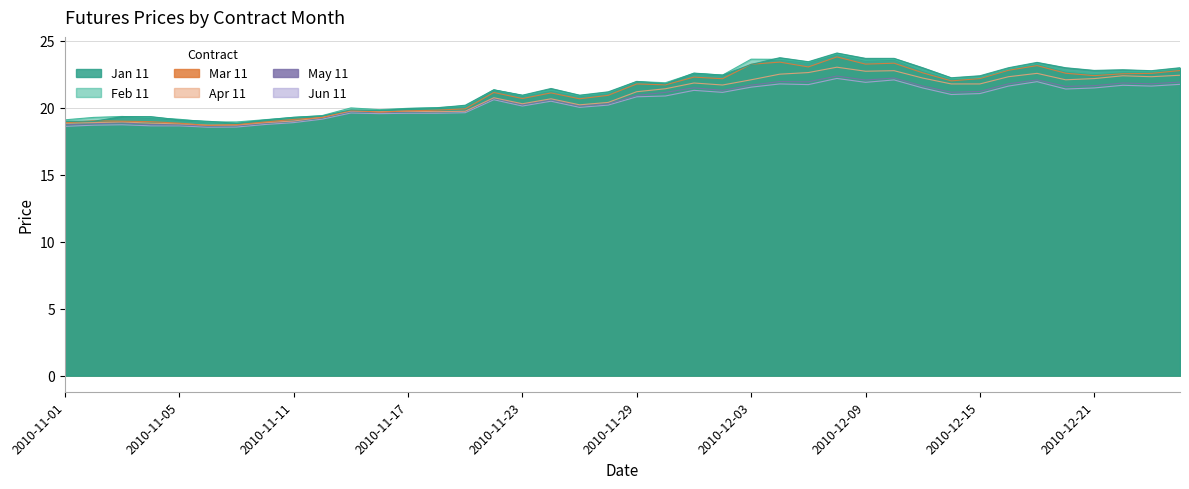

Which series has the largest range (max minus min)?

Jan 11